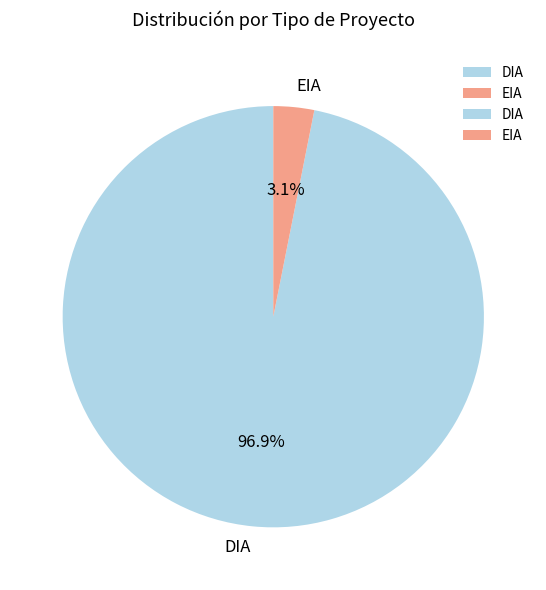

Which has a higher value, EIA or DIA?

DIA